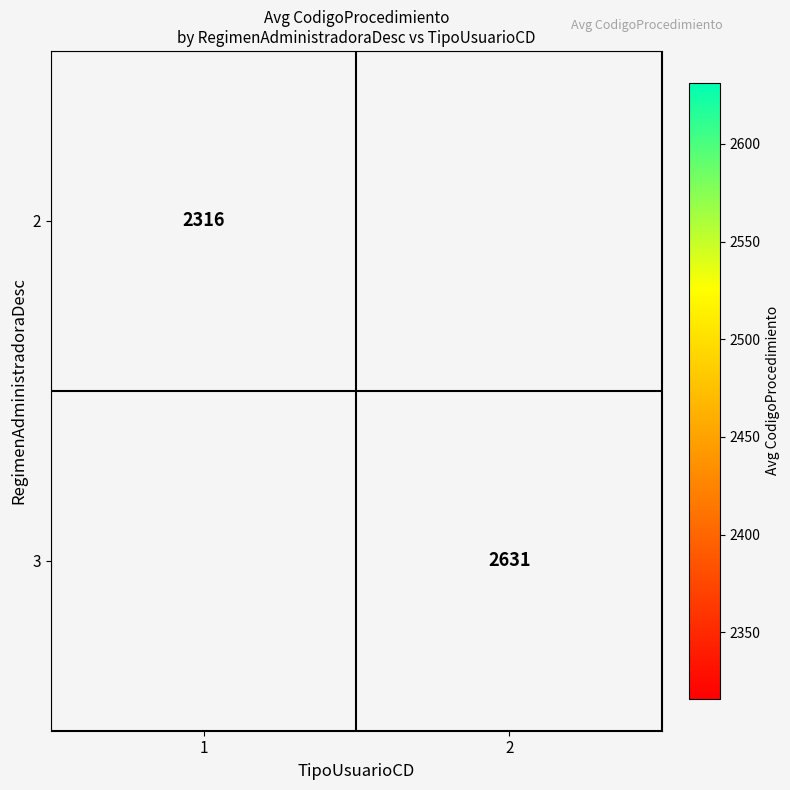

True or false: 2 has a value of 3289 at 1.

False